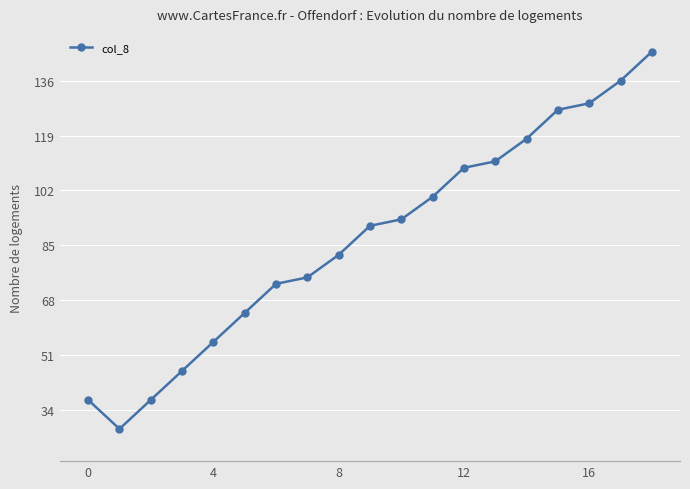

What is the maximum value shown in the chart?

145